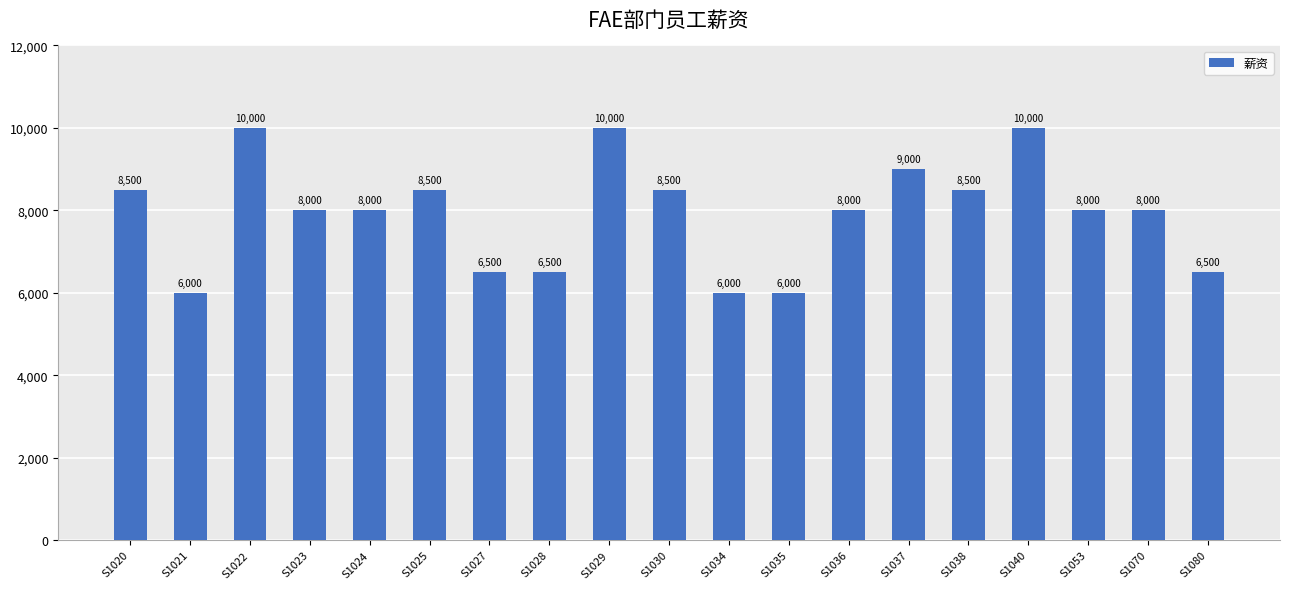

Which has a higher value, S1038 or S1021?

S1038